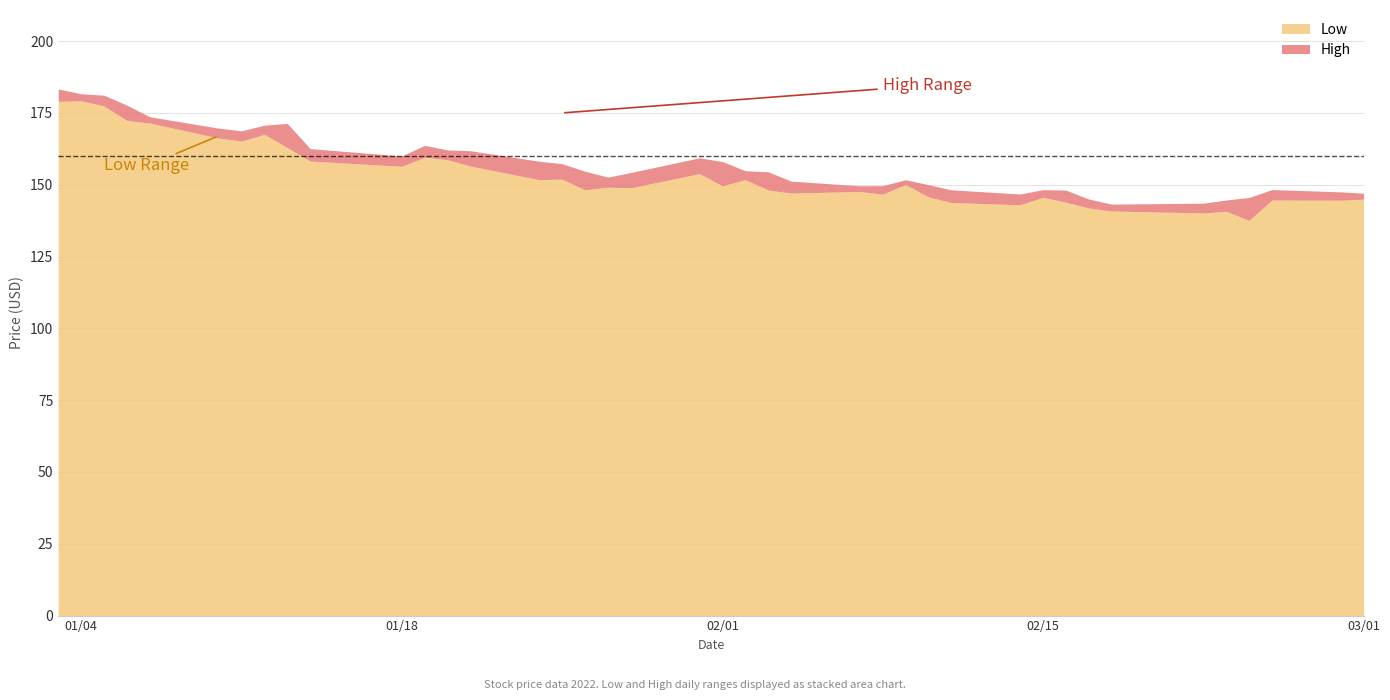

Which series has the widest spread of values?

Low